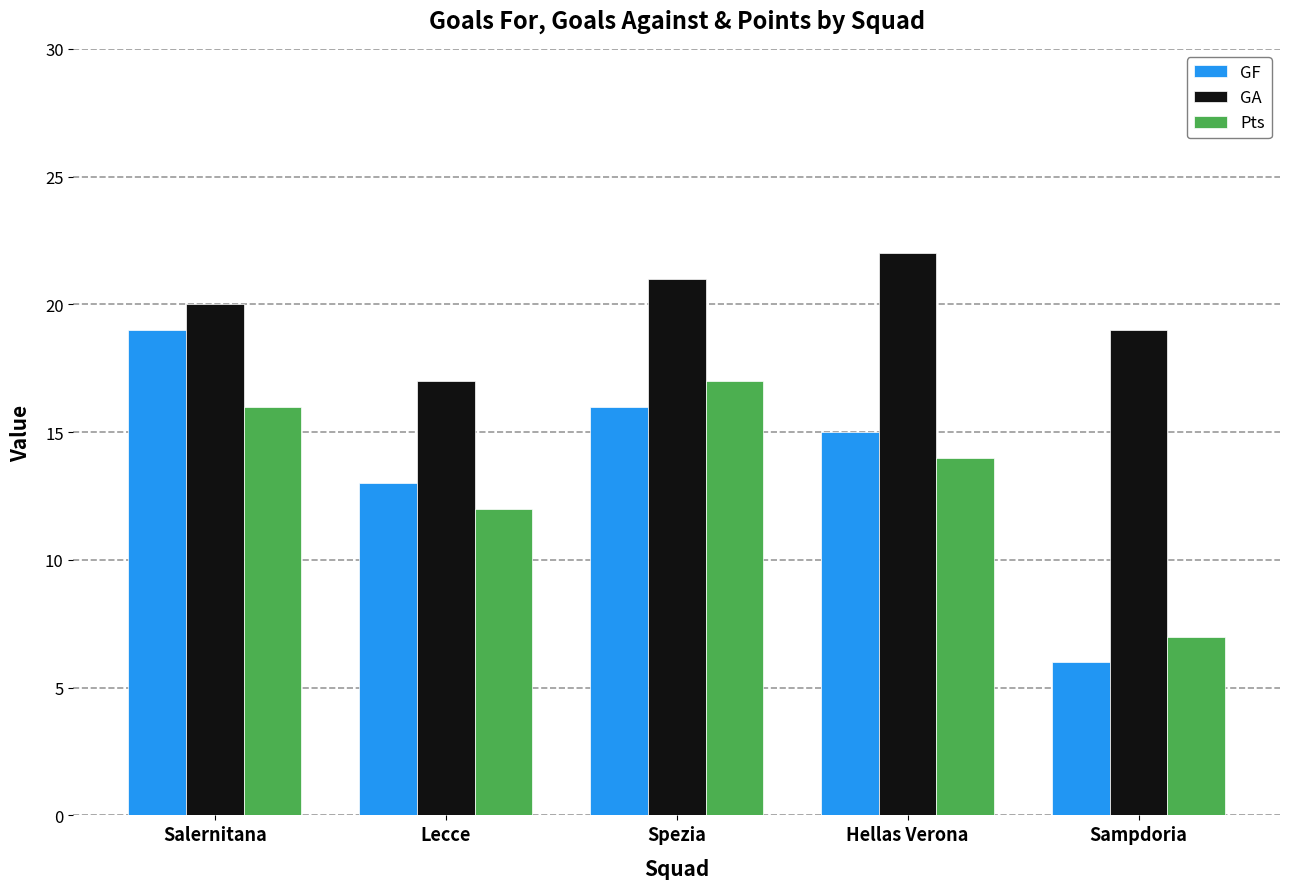

What is the difference between the second highest and minimum values in the Pts series?

9